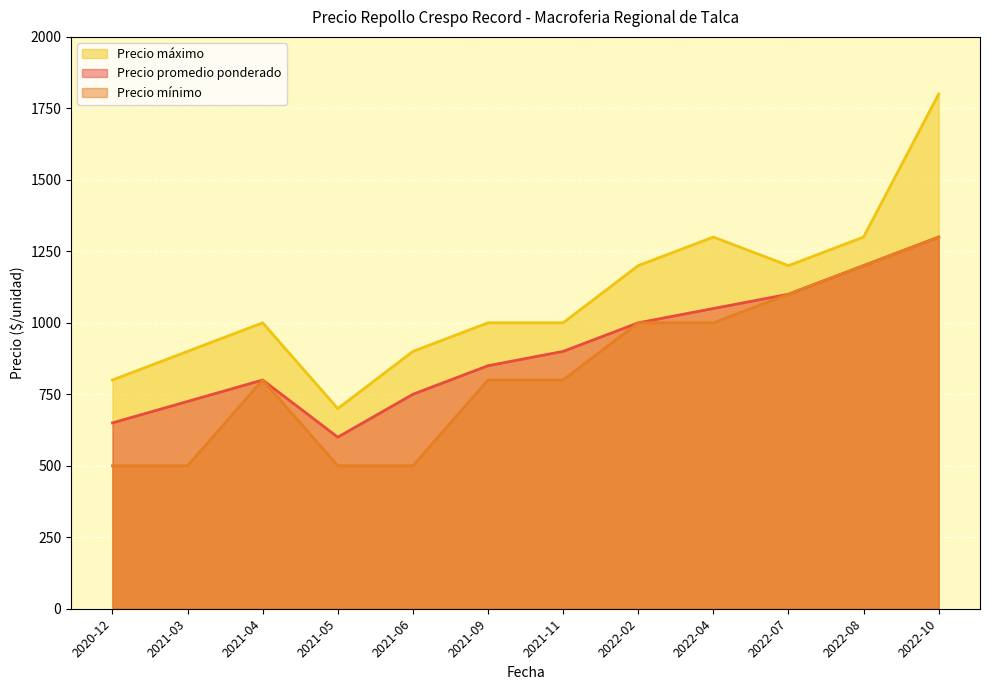

What position from the left is 2021-11?

7